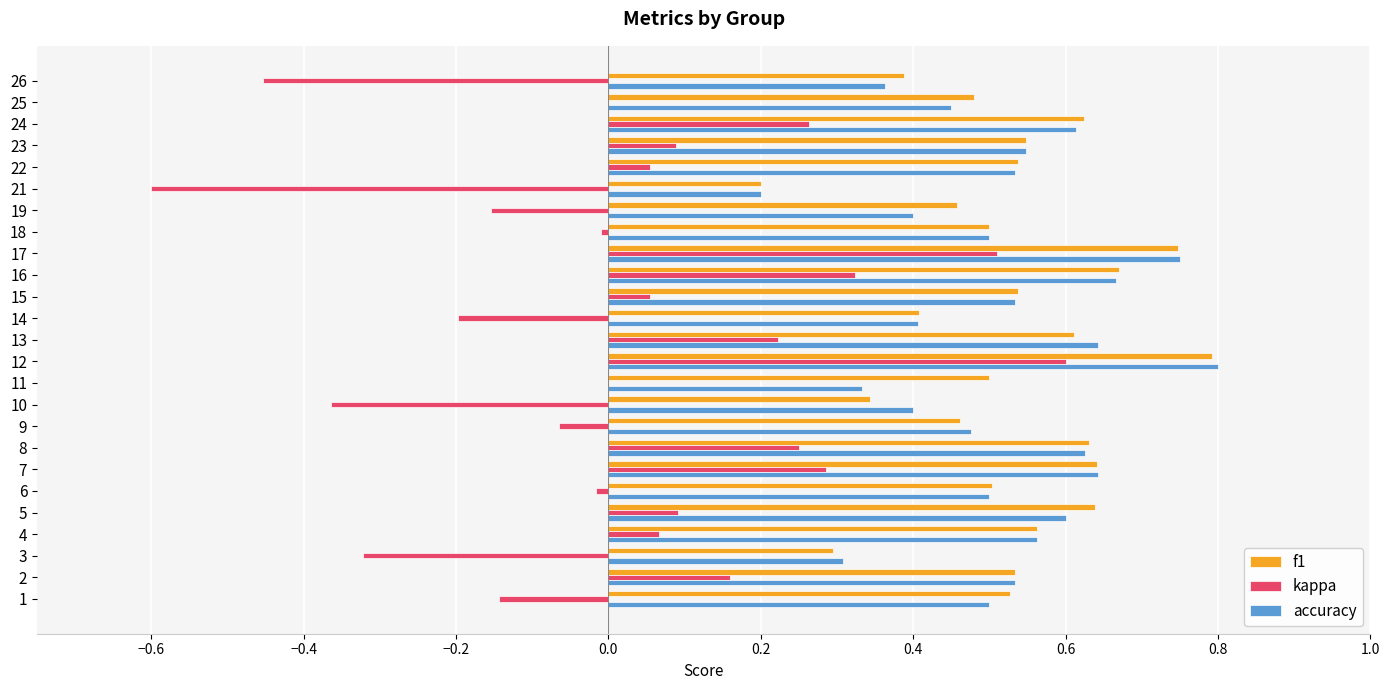

Which series changed the most between 7 and 18?

kappa